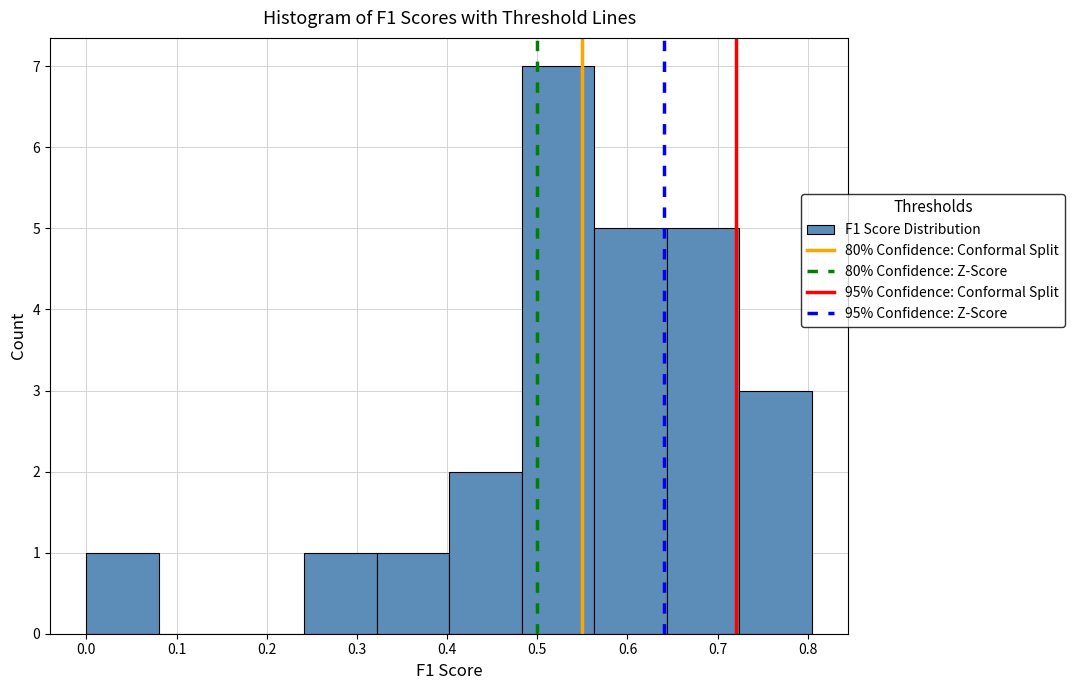

Which range on the x-axis has the tallest bar?

0.48 to 0.56